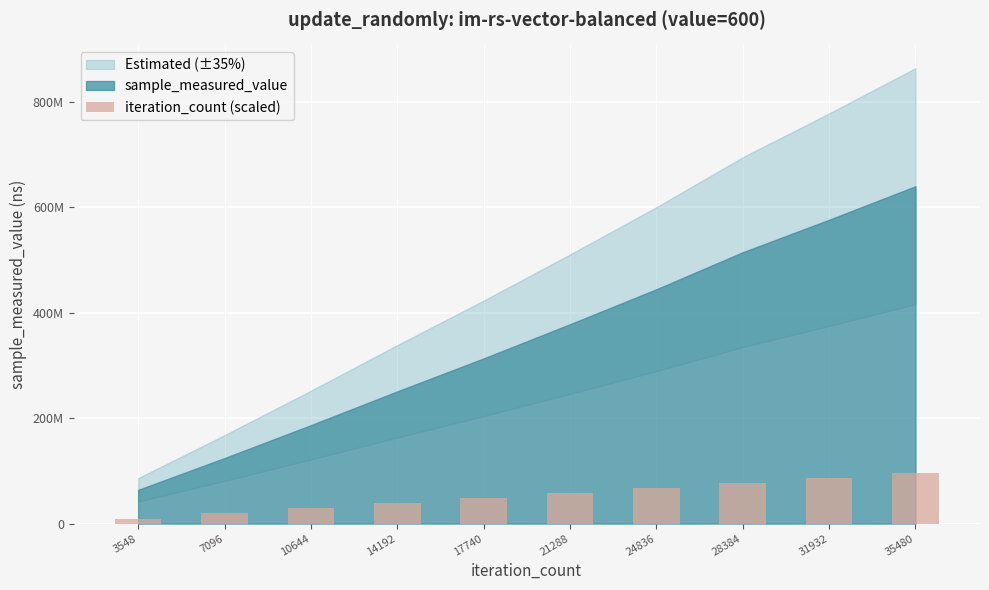

How many data points are less than 57567860?

5